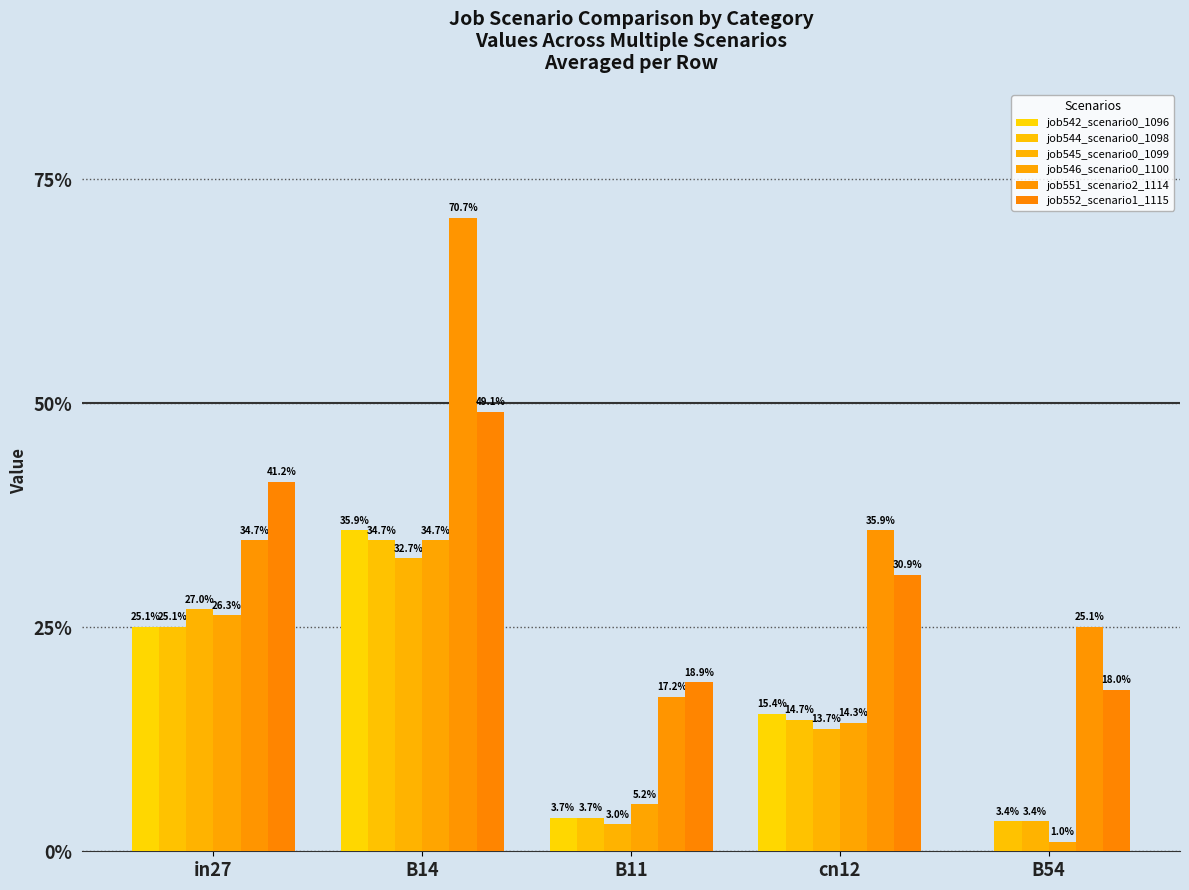

What is the approximate value of job546_scenario0_1100 at B11?

0.1